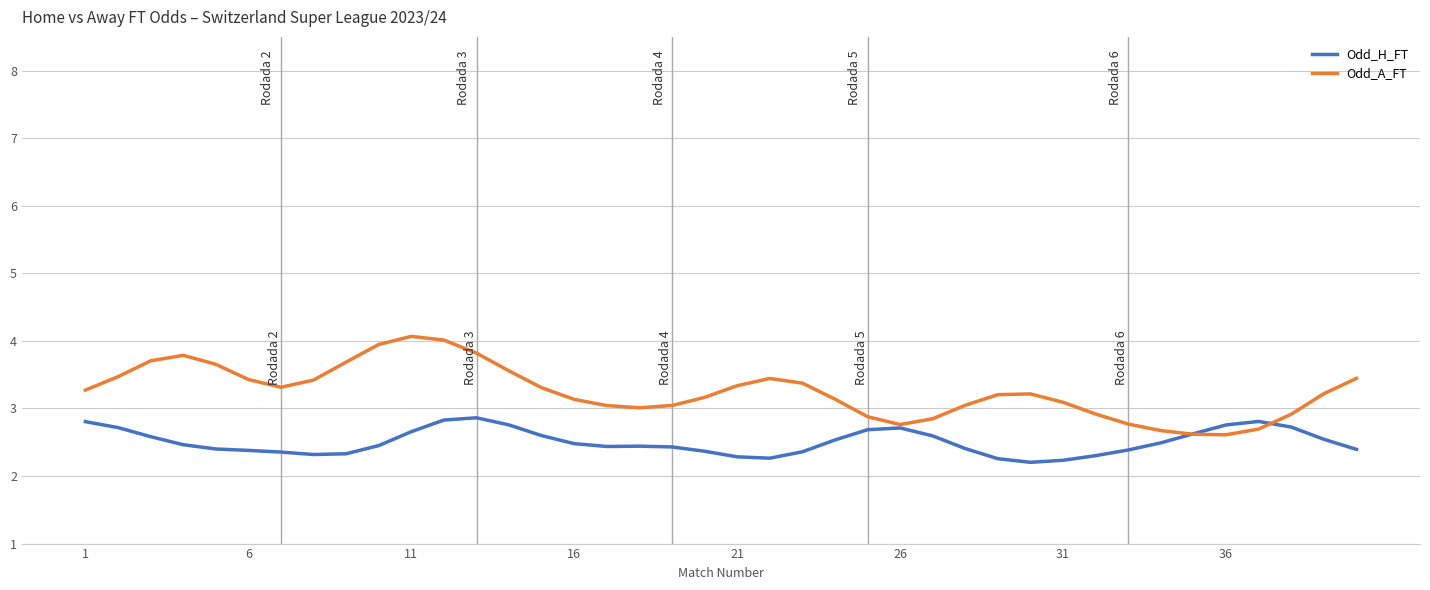

After their last crossing, which series has the higher values: Odd_H_FT or Odd_A_FT?

Odd_A_FT